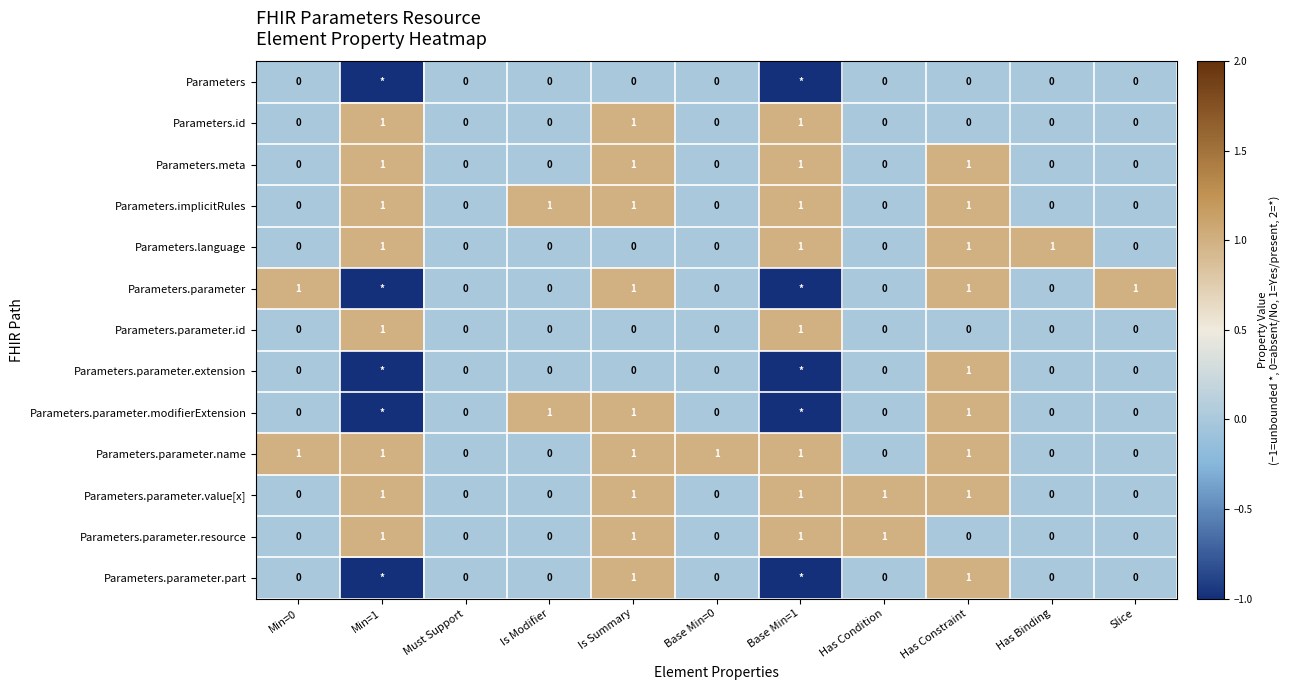

How many Parameters.parameter.id values are between 0 and 1?

11